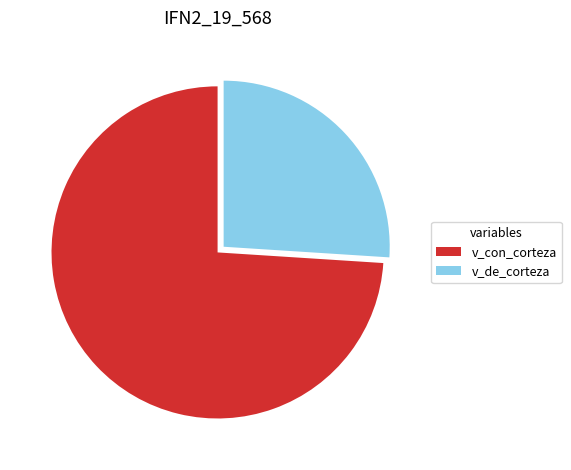

Combined, do v_de_corteza and v_con_corteza account for over 50%?

Yes